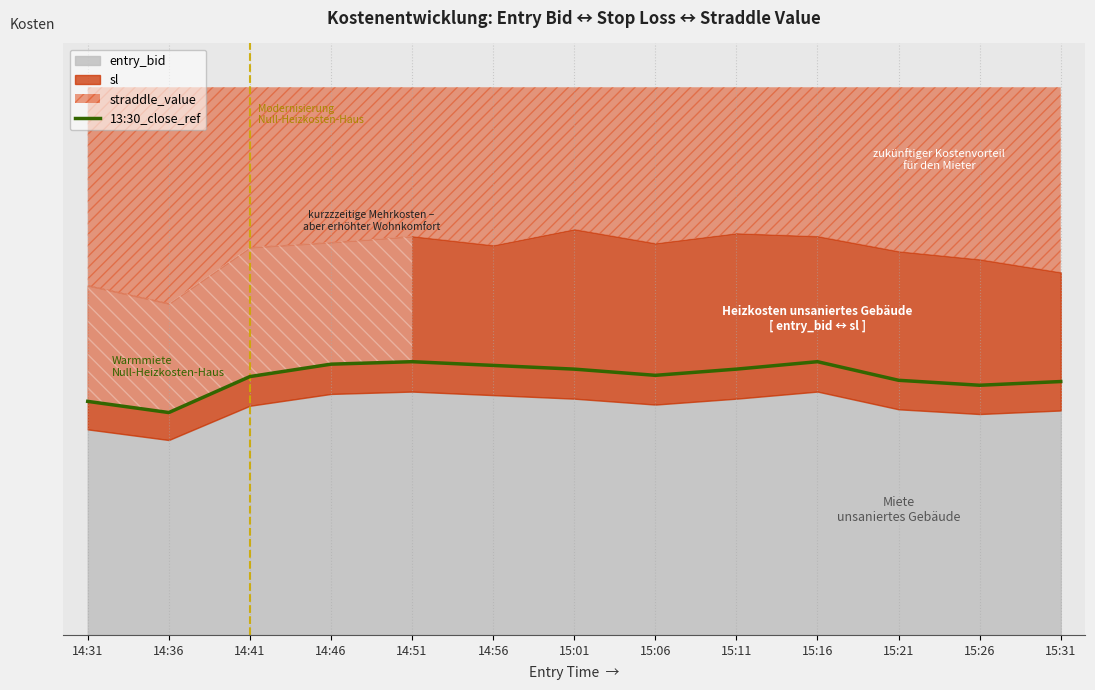

Between 14:36 and 14:41, which is larger?

14:41